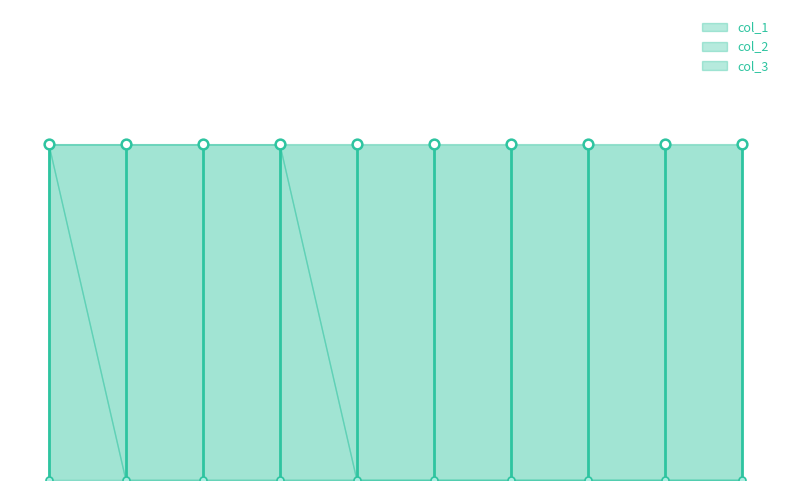

Reading right to left, transcribe all the data shown in this chart.

col_1: 10=0	9=0	8=0	7=0	6=0	5=0	4=0	3=0	2=0	1=1
col_2: 10=0	9=0	8=0	7=0	6=0	5=0	4=1	3=1	2=1	1=0
col_3: 10=1	9=1	8=1	7=1	6=1	5=1	4=0	3=0	2=0	1=0